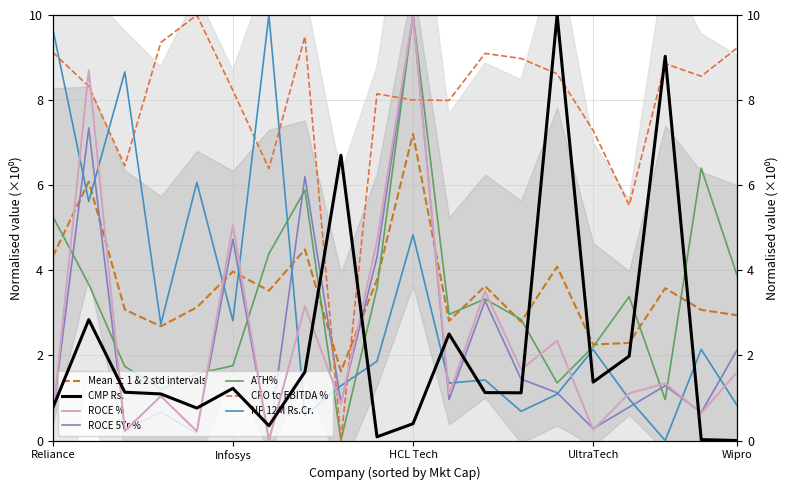

How many categories are shown in the chart?

20